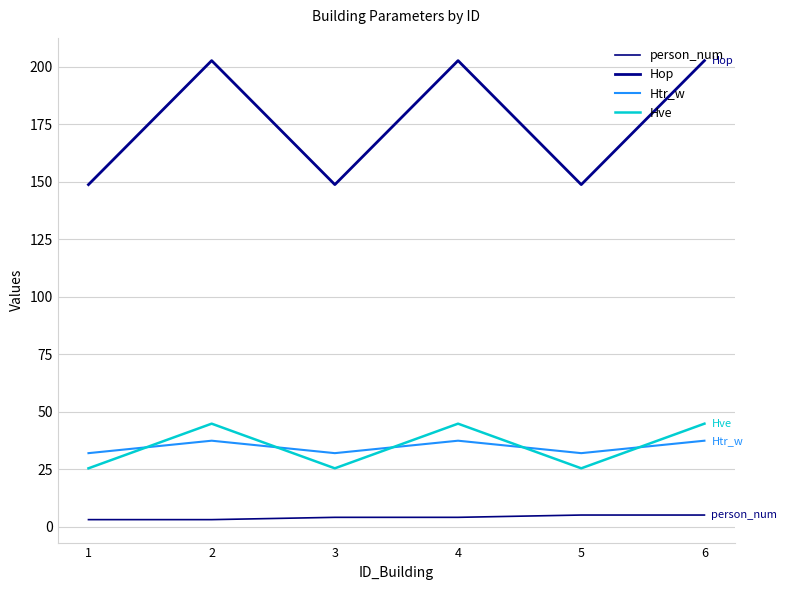

What is the difference between the highest and lowest values at 6?

197.7